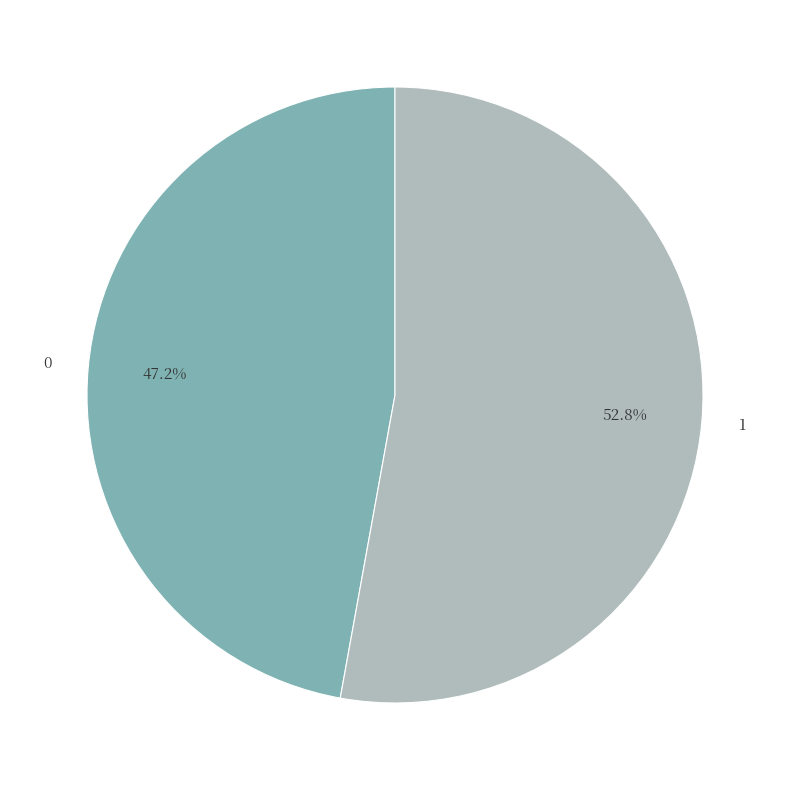

Which category has the biggest portion of the pie?

1